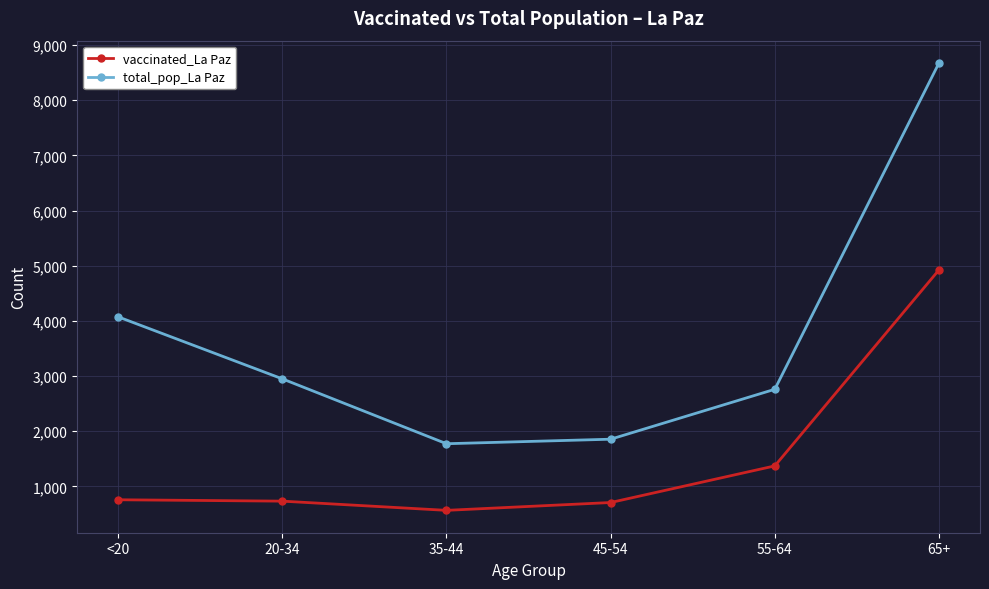

The value of vaccinated_La Paz at <20 is 757. True or false?

True